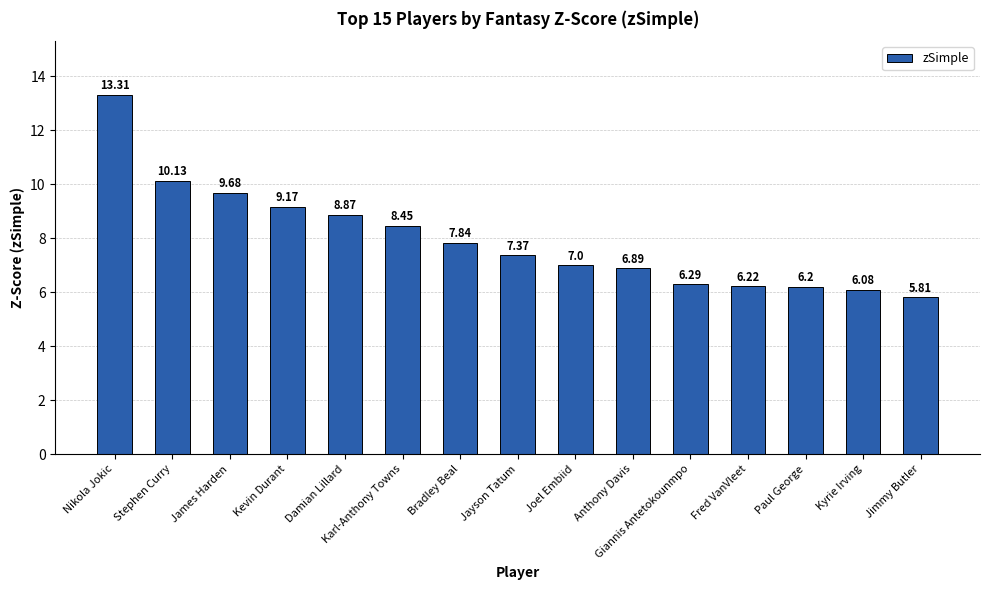

How many values are below 7?

6